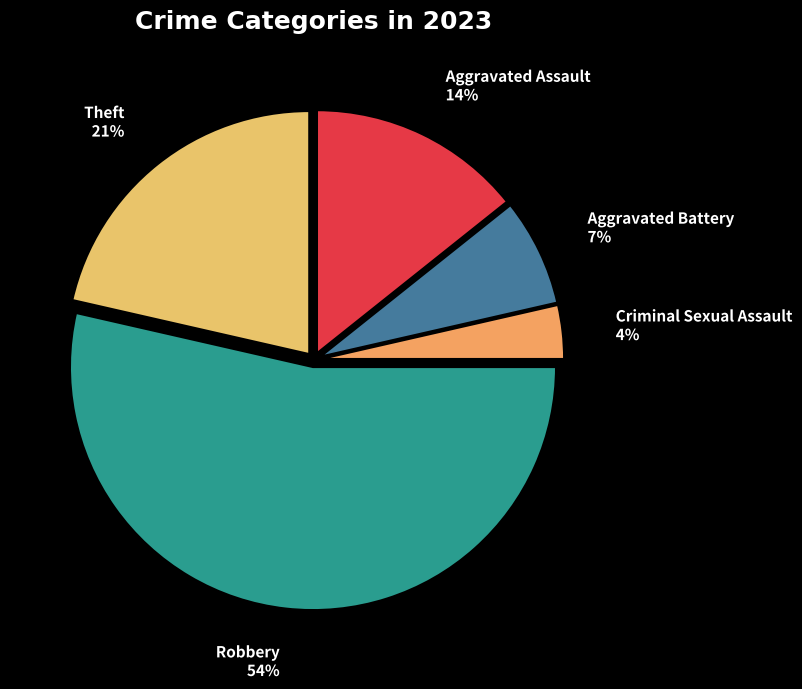

What is the smallest slice in the pie chart?

Criminal Sexual Assault